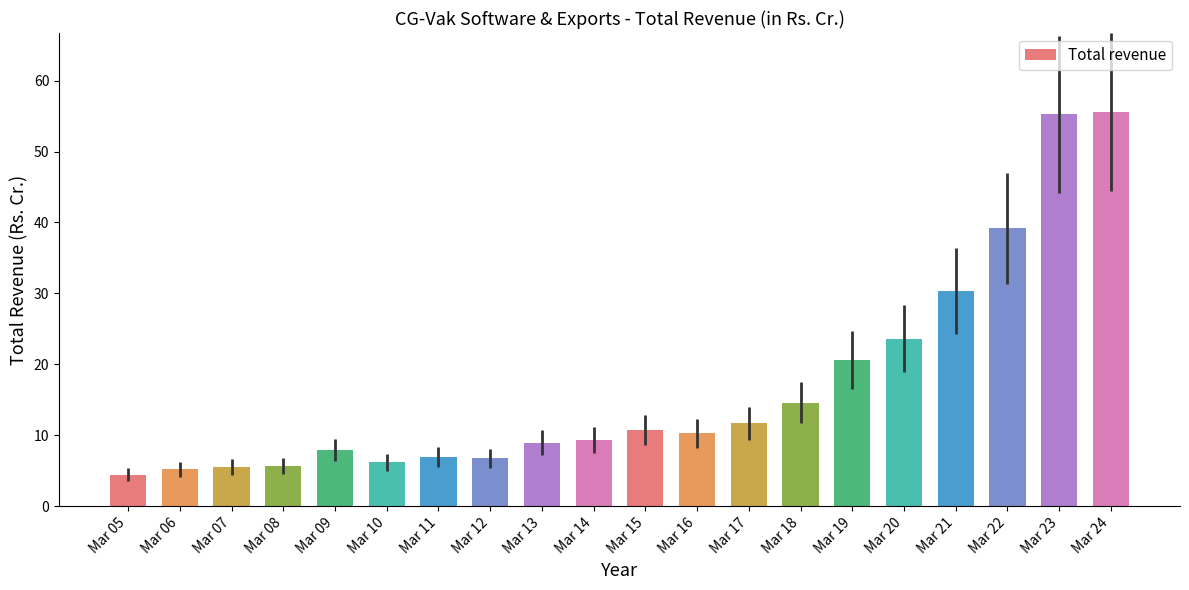

Where is the data nearest to the value 30?

Mar 21